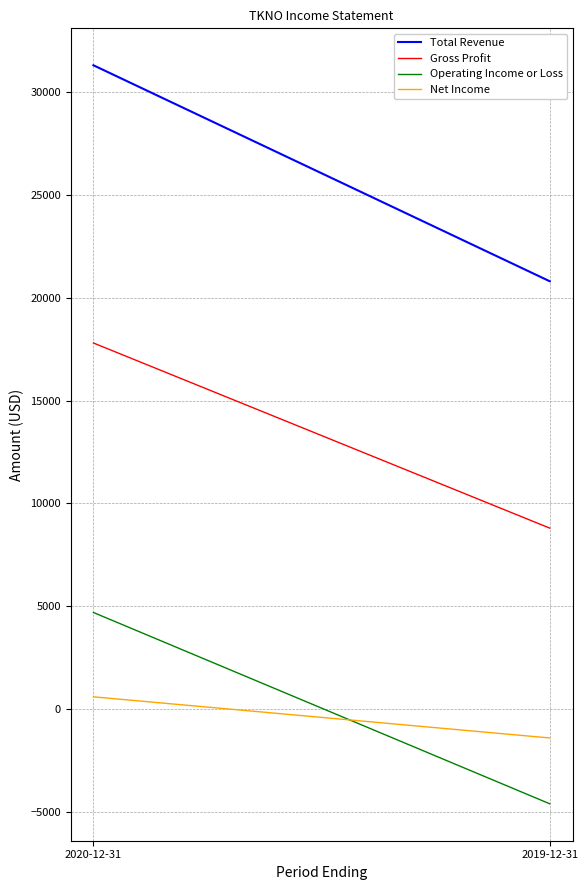

What is the difference between the highest and lowest values at 2019-12-31?

25400